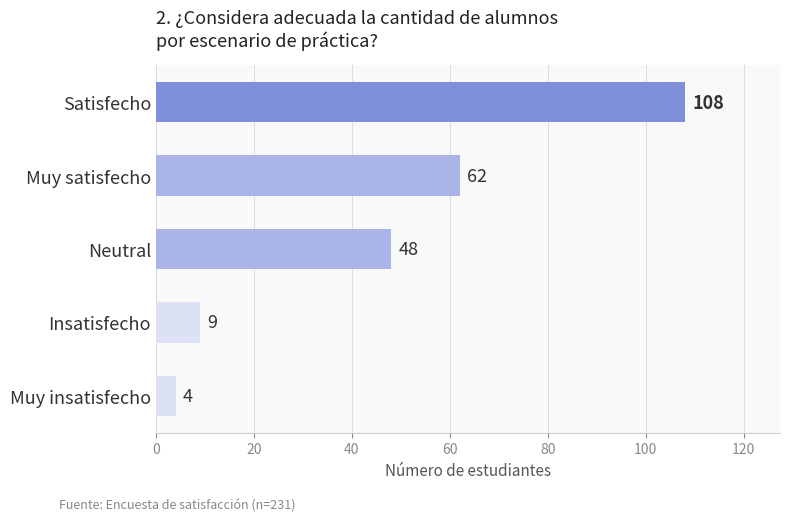

Reading bottom to top, transcribe all the data shown in this chart.

Muy insatisfecho=4	Insatisfecho=9	Neutral=48	Muy satisfecho=62	Satisfecho=108